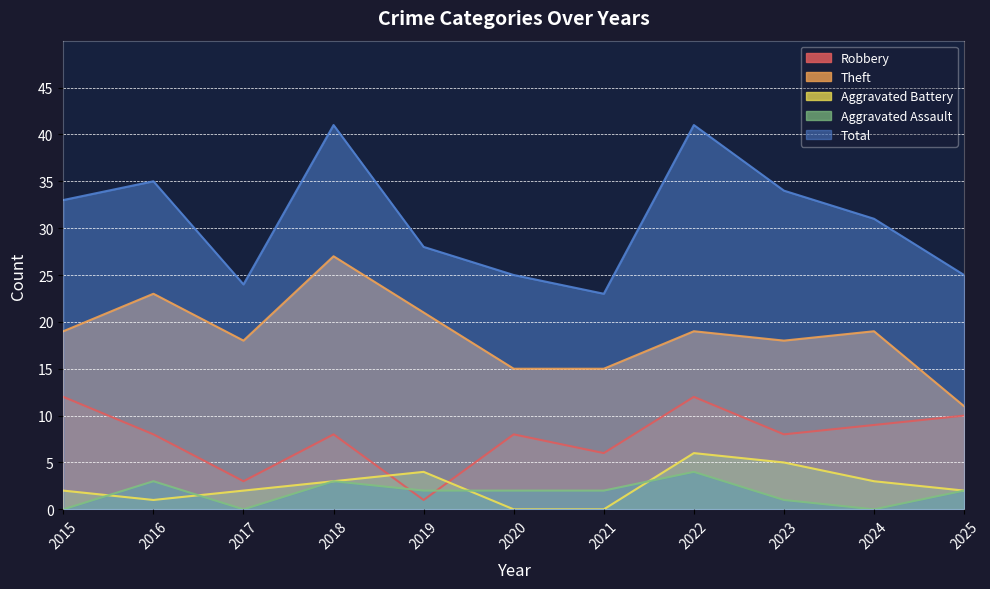

At how many categories does at least one series exceed 32?

5